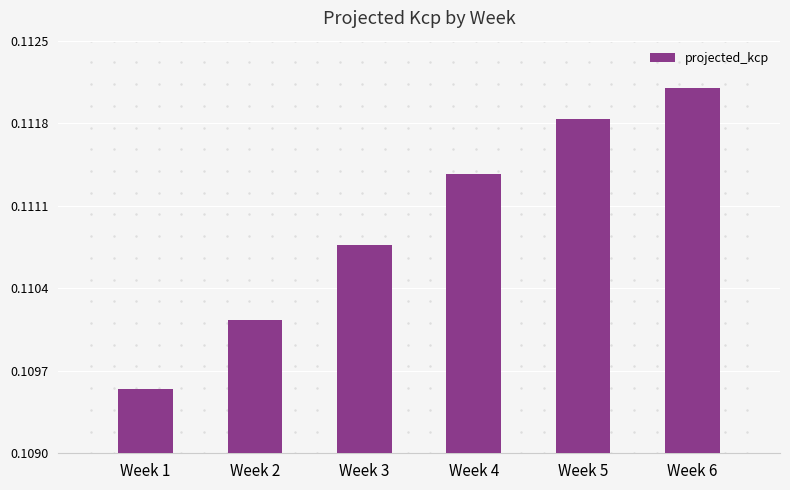

The value at Week 6 is 0.2. True or false?

False